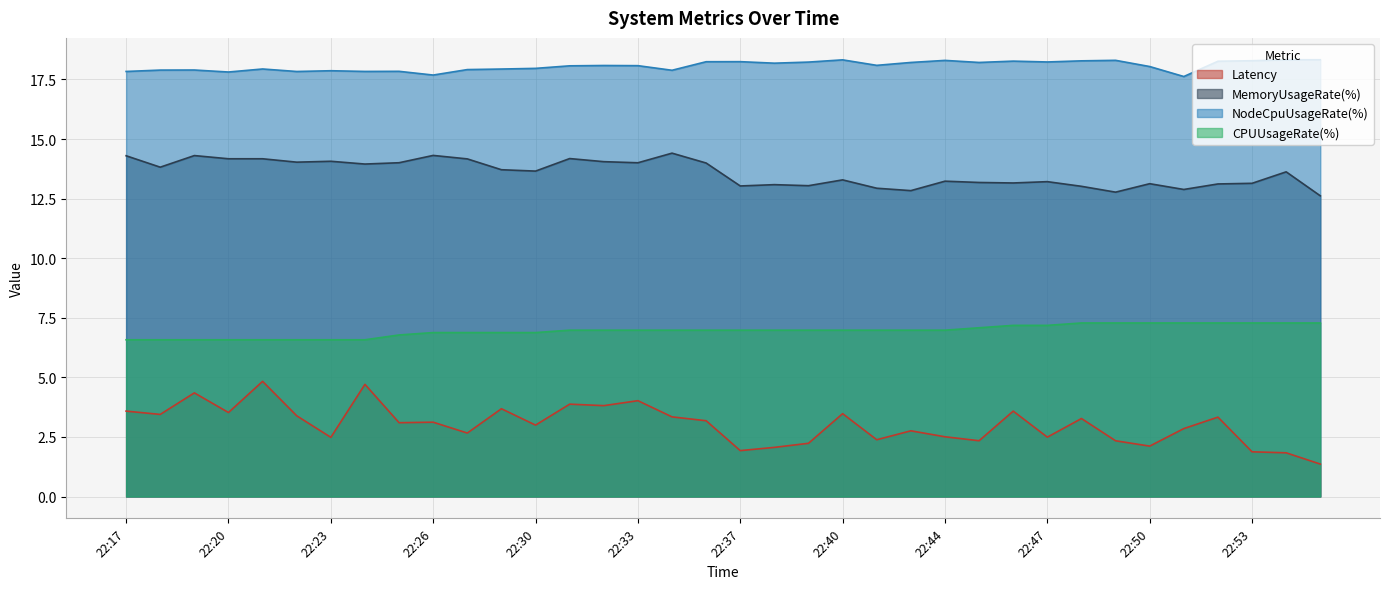

What are all the series names shown in the legend?

Latency, MemoryUsageRate(%), NodeCpuUsageRate(%), CPUUsageRate(%)